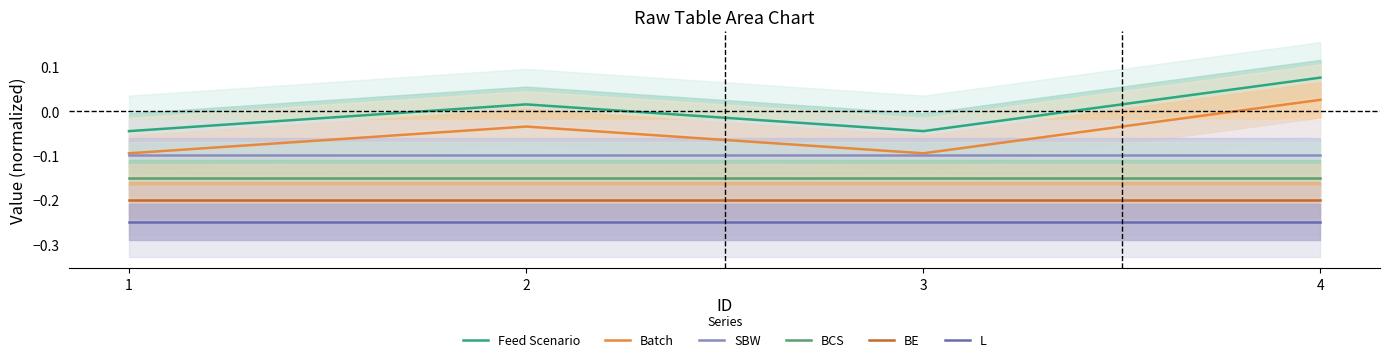

How many lines are shown in the chart?

6